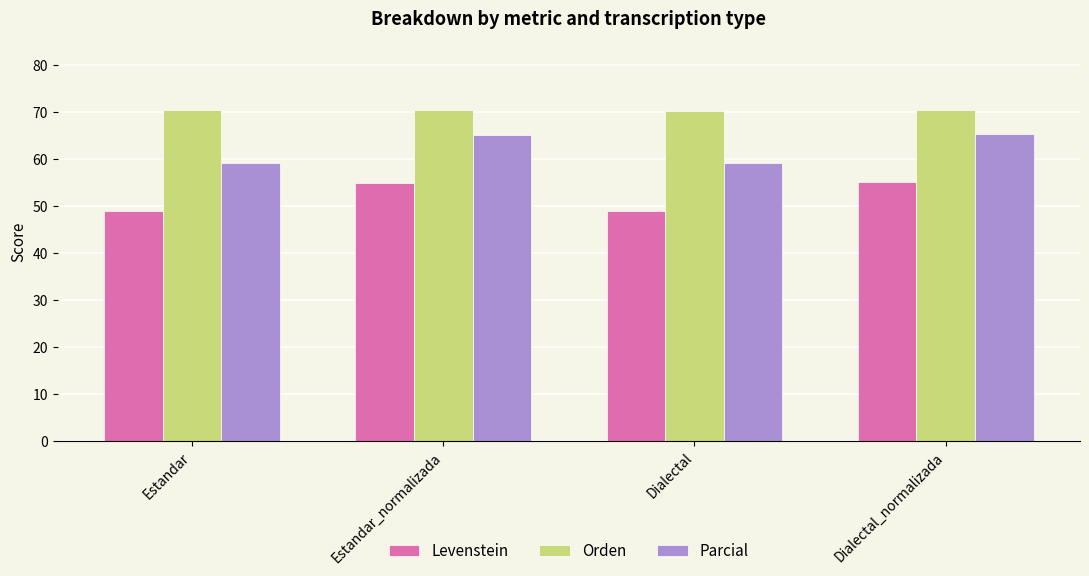

What is the approximate value of Levenstein at Dialectal?

49.0